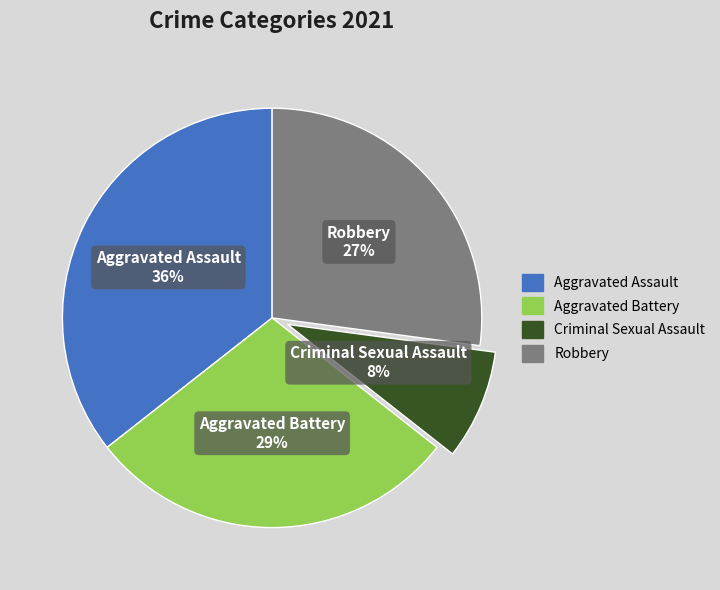

To the nearest percent, what portion does Criminal Sexual Assault represent?

8%